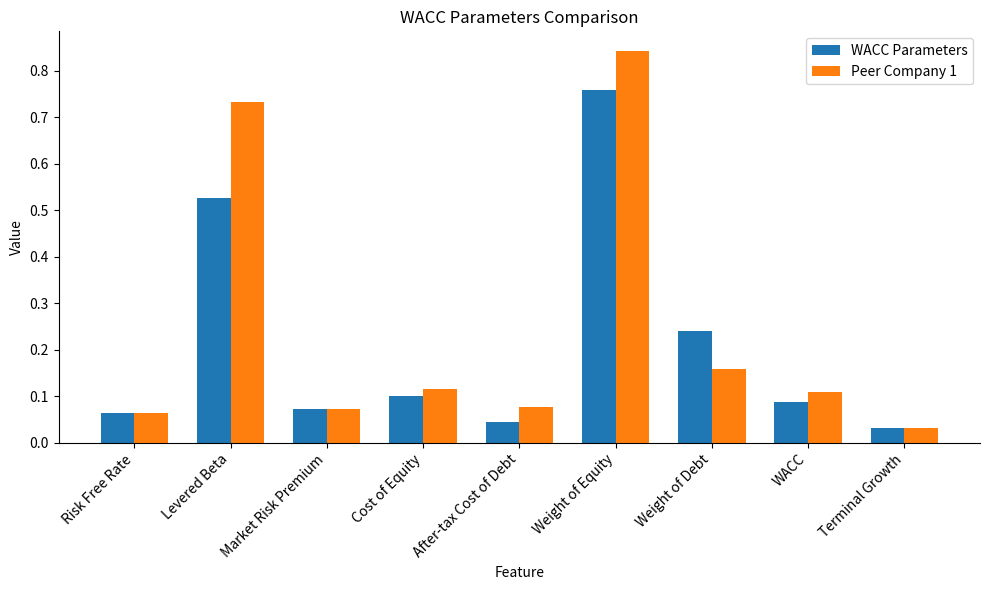

Rank the series by their maximum value, from lowest to highest.

WACC Parameters, Peer Company 1